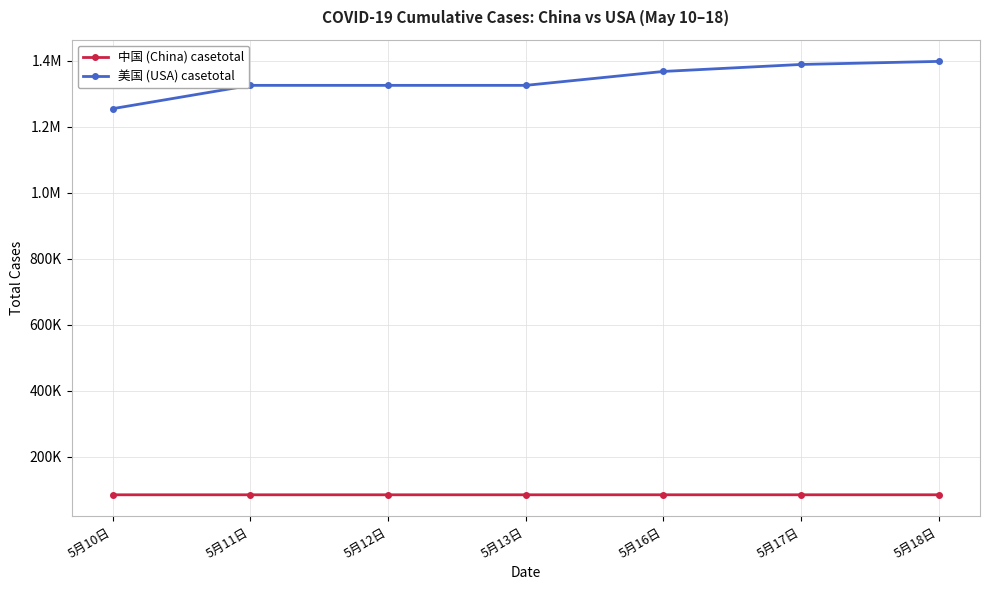

Count the 中国 (China) casetotal values in the range 84432 to 84464.

7